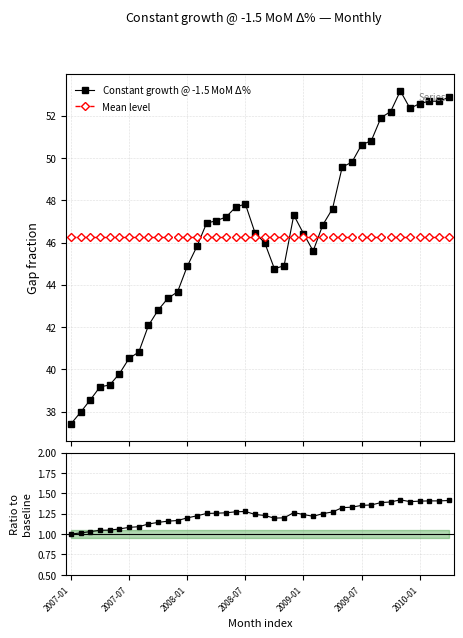

Which series ends up on top after the final intersection of Constant growth @ -1.5 MoM $\Delta$% and Mean level?

Constant growth @ -1.5 MoM $\Delta$%